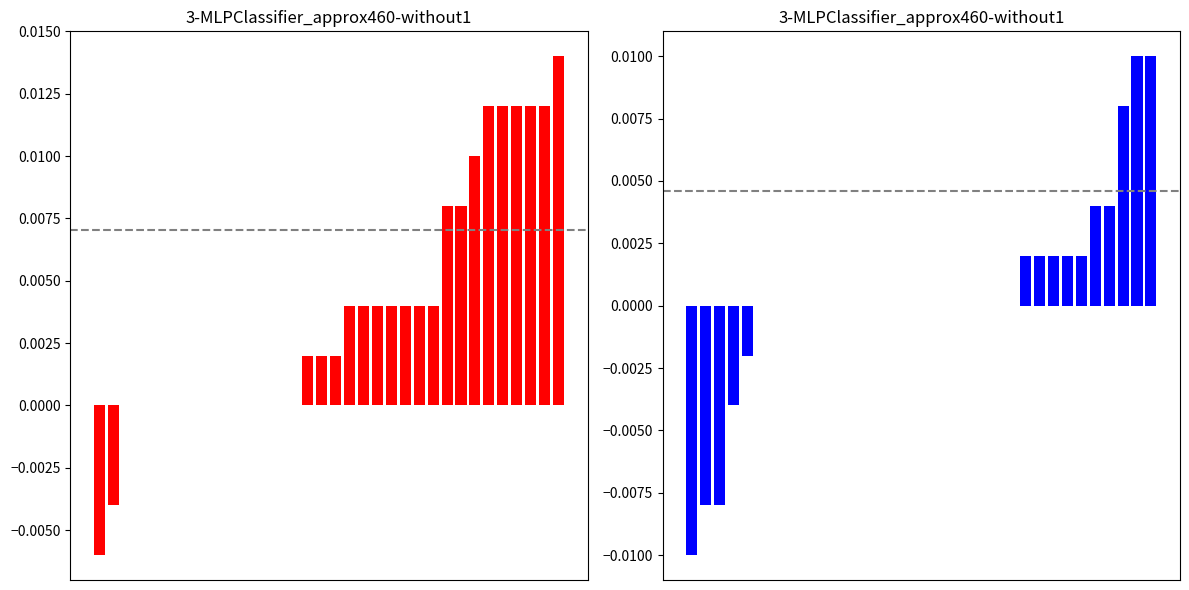

Between 14 and 15, which is larger?

15